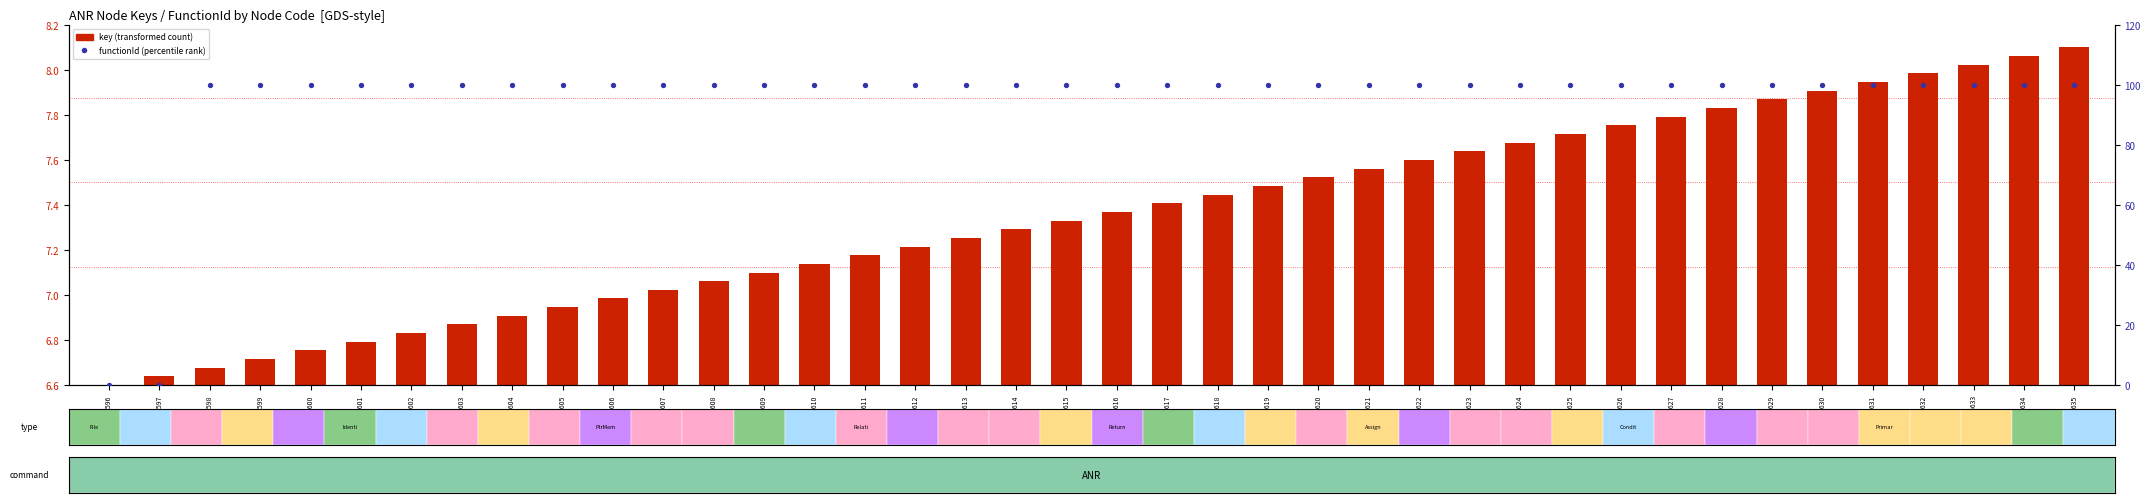

Is the value of functionId (percentile rank) at 85604 greater than the value of key (transformed count) at 85628?

Yes